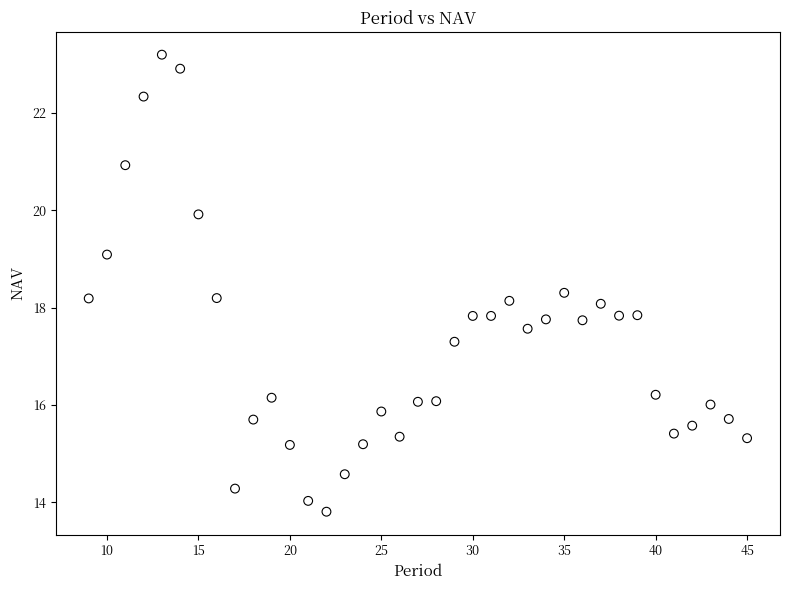

What is the range of X values (max minus min)?

36.0